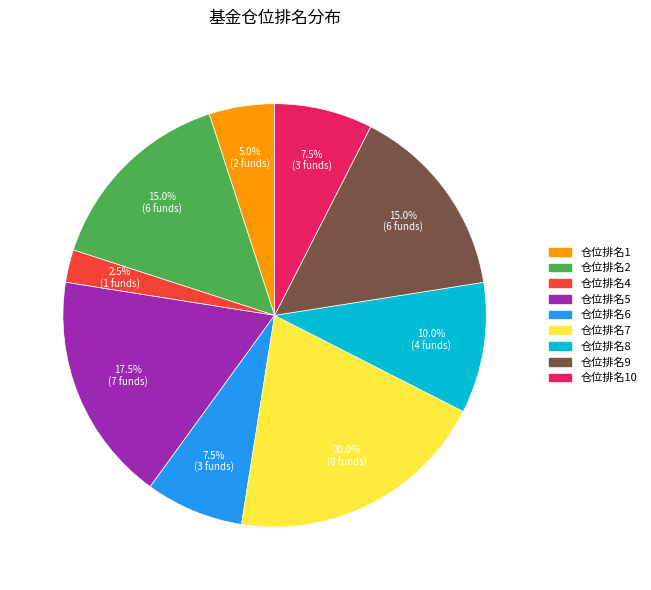

Is there a majority slice in this chart?

No